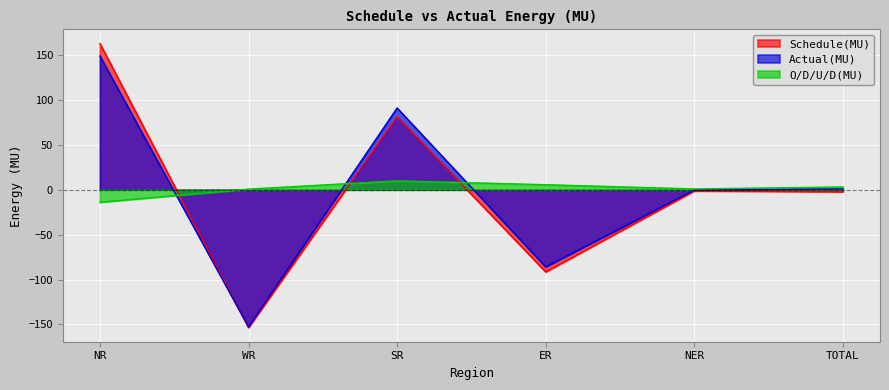

The value of O/D/U/D(MU) at WR is 0.7. True or false?

True